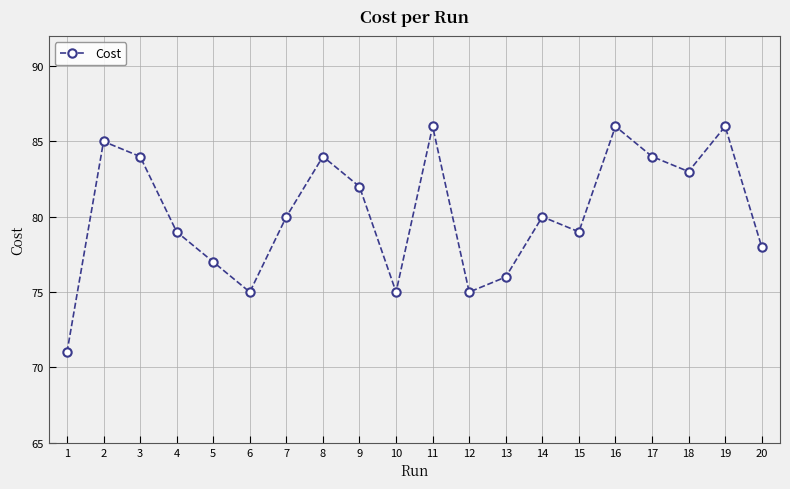

True or false: the data has more than 2 interior local peaks.

True